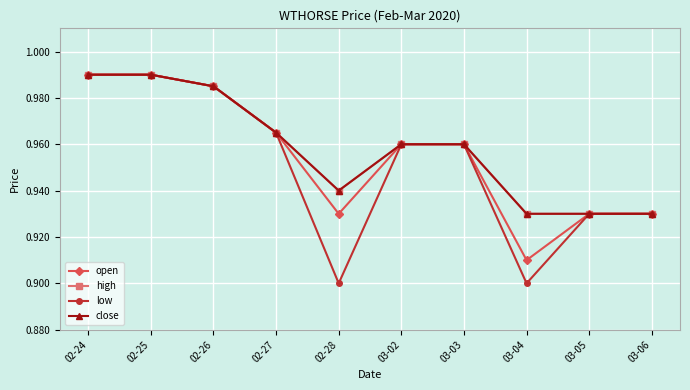

At which category does close reach its first local valley?

02-28